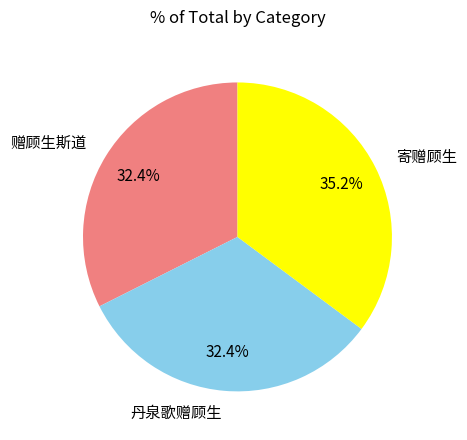

Is there a majority slice in this chart?

No